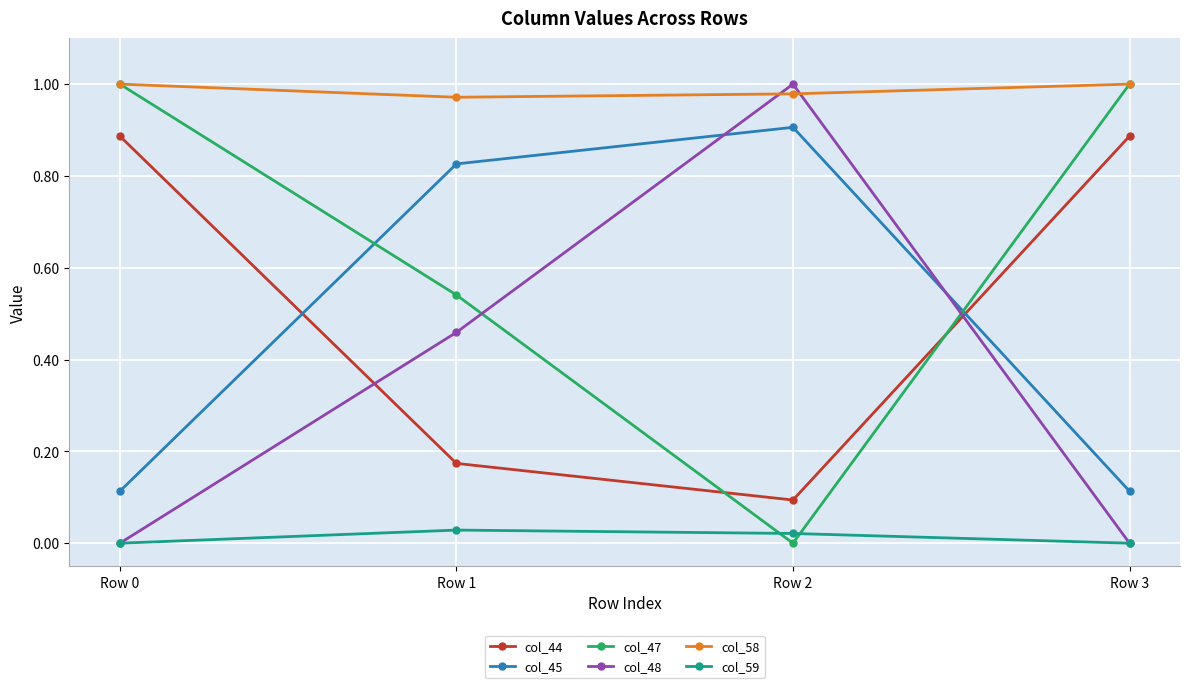

Where do col_47 and col_48 first cross each other?

Row 1 and Row 2